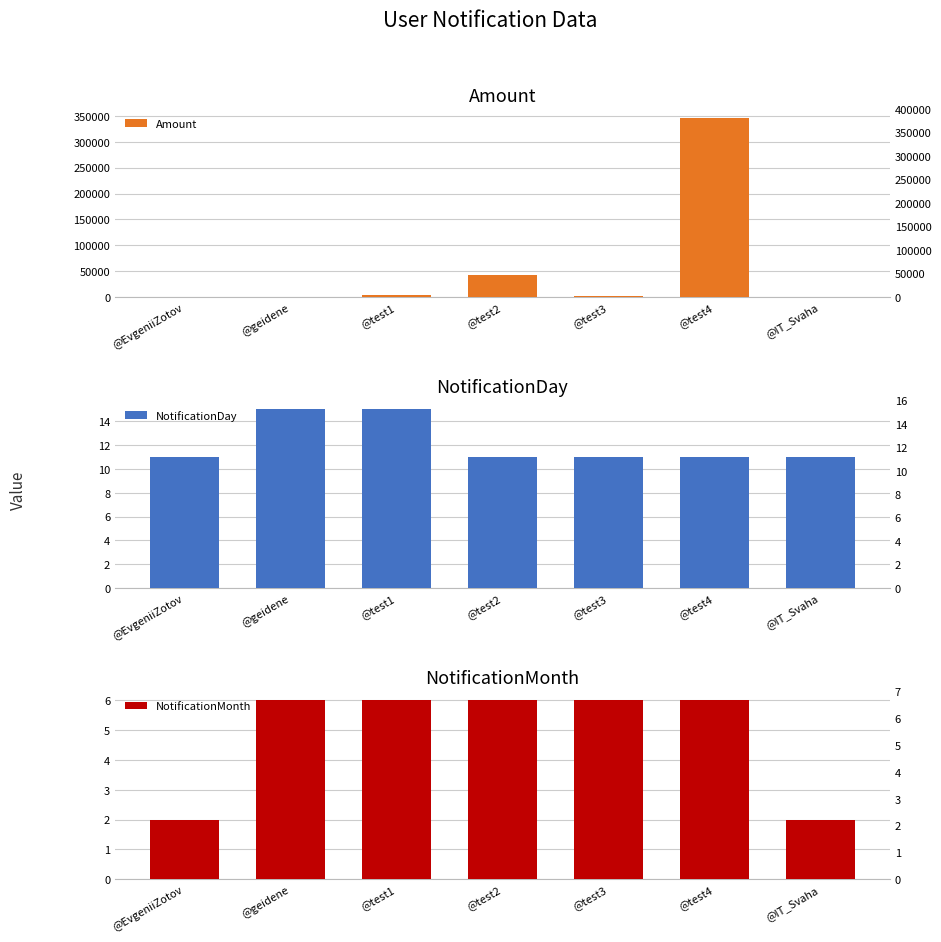

What are all the series names shown in the legend?

Amount, NotificationDay, NotificationMonth